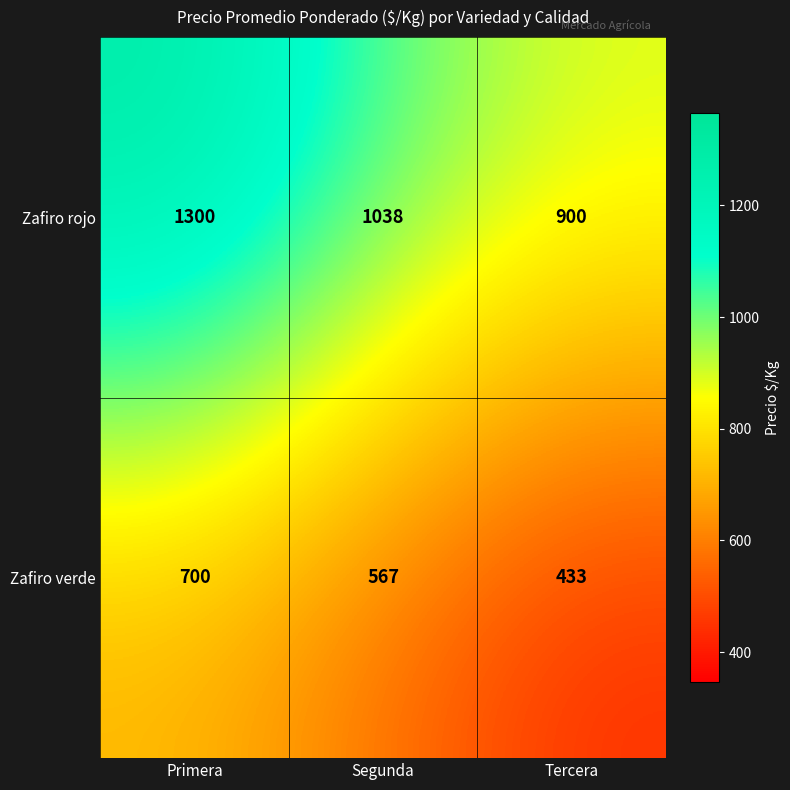

What is the difference between the maximum and minimum values in the Zafiro rojo series?

400